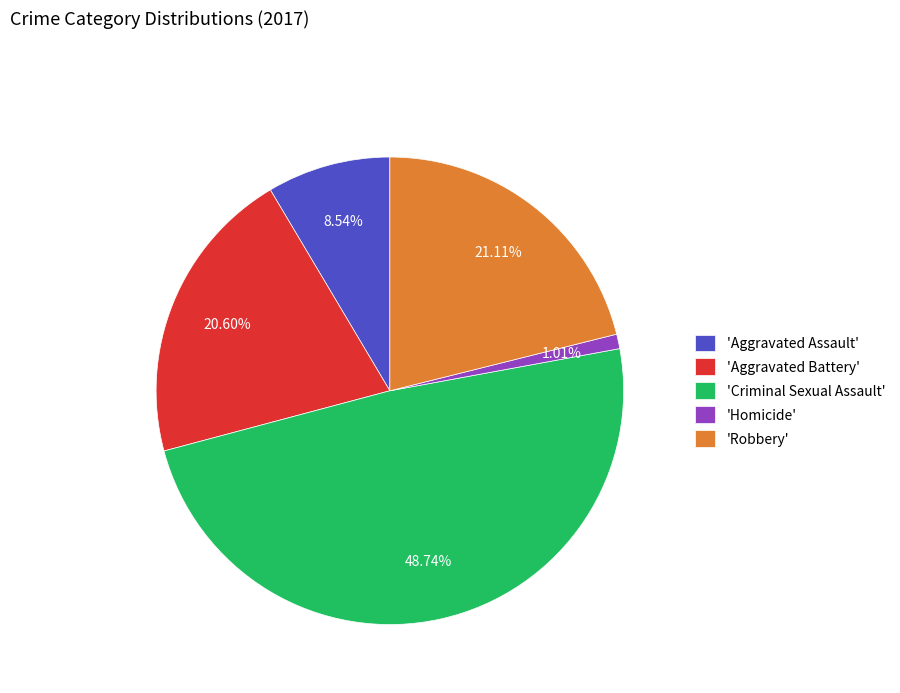

What is the ratio of the value at 'Robbery' to the value at 'Aggravated Assault'?

2.5